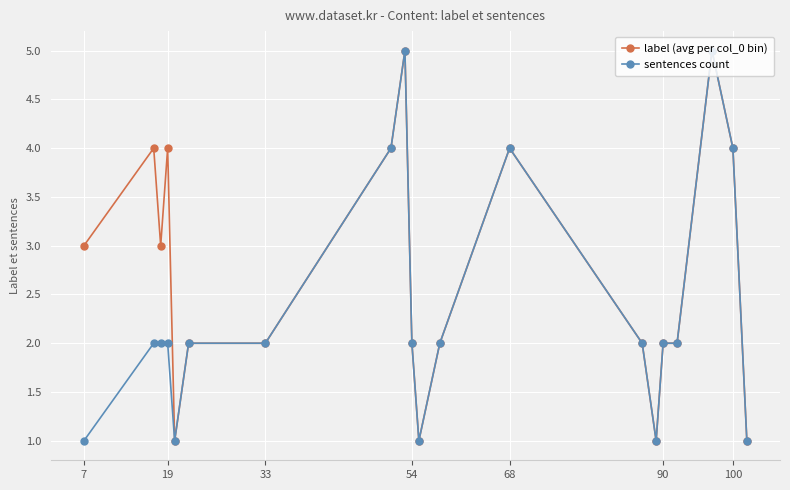

True or false: label (avg per col_0 bin) has more than 1 interior local peaks.

True